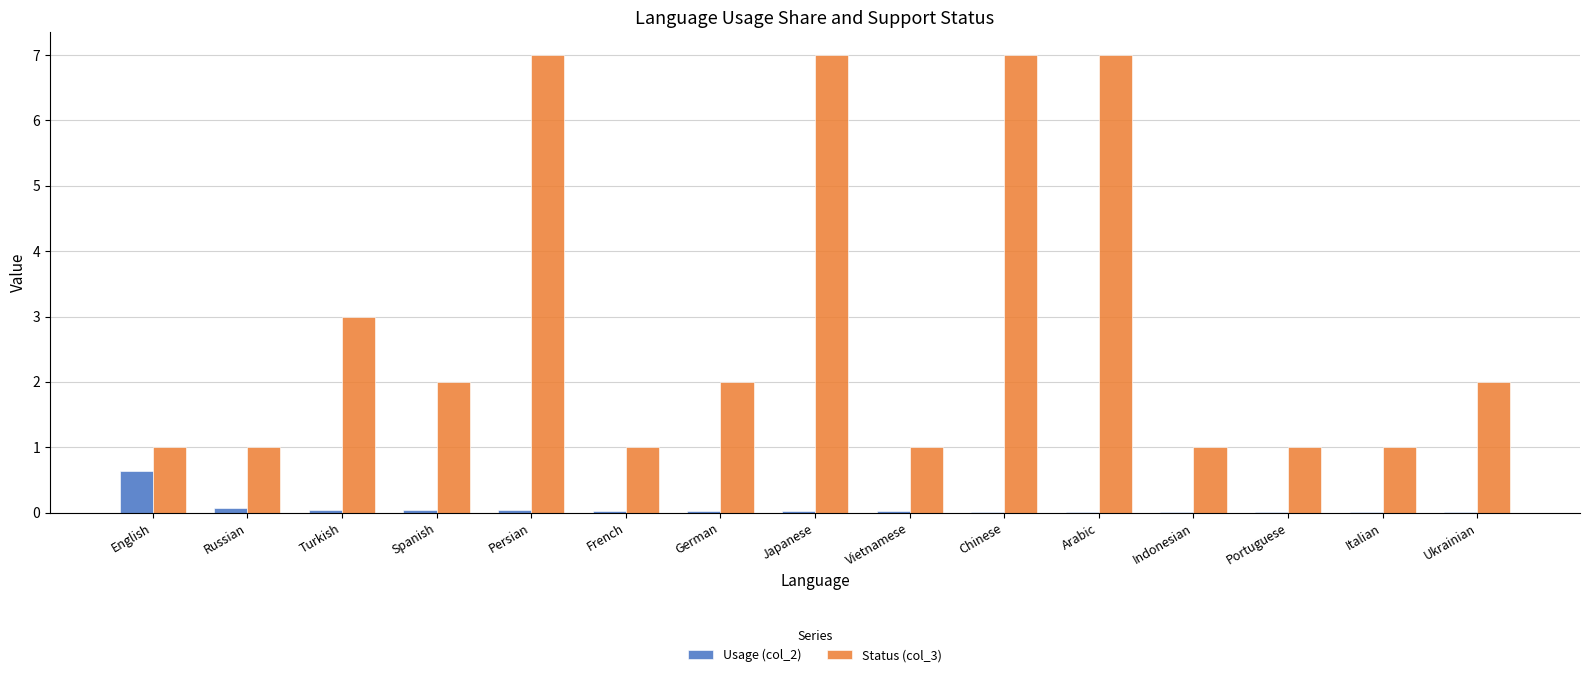

Which series has the largest total across all categories?

Status (col_3)